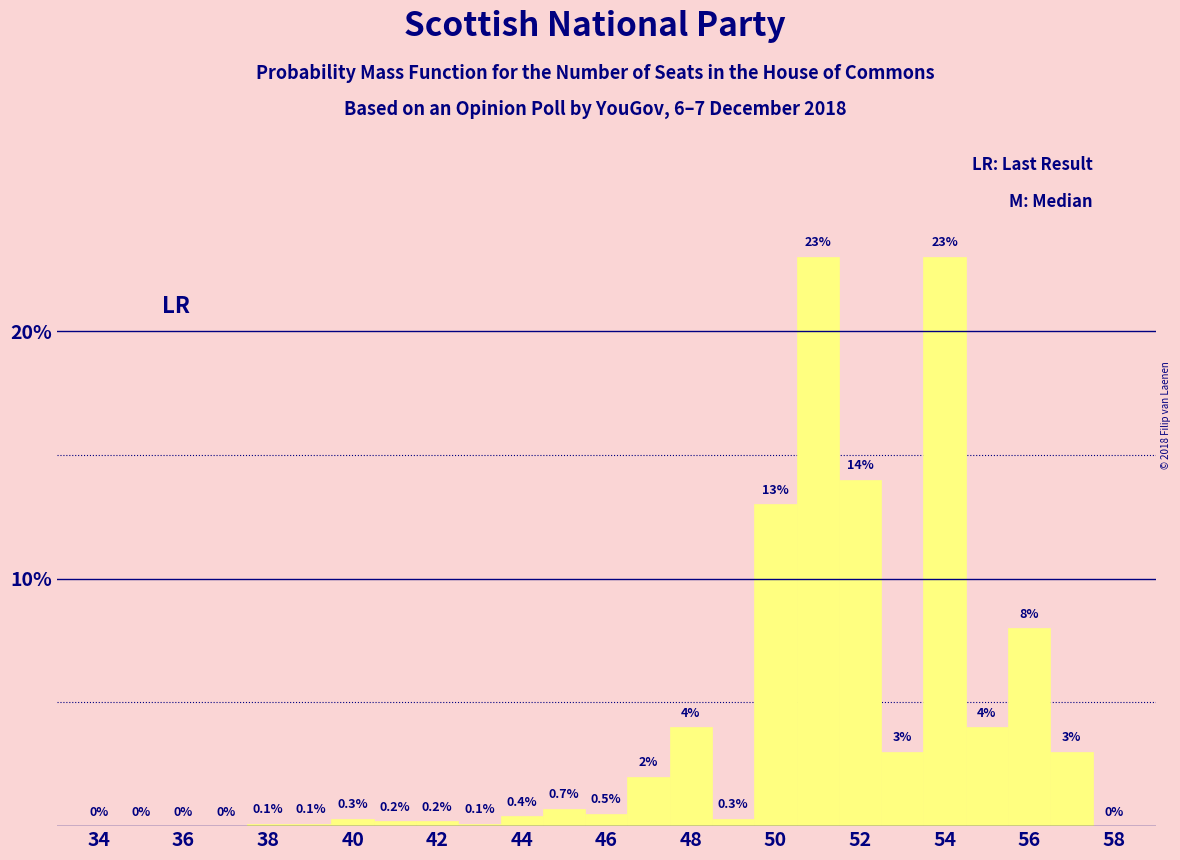

Reading left to right, transcribe this chart: for each bar, give the range it covers on the x-axis and its height. The bar edges are not printed on the chart, so give them approximately, as read against the axis.

33.5 to 34.5: 0.0
34.5 to 35.5: 0.0
35.5 to 36.5: 0.0
36.5 to 37.5: 0.0
37.5 to 38.5: 0.1
38.5 to 39.5: 0.1
39.5 to 40.5: 0.3
40.5 to 41.5: 0.2
41.5 to 42.5: 0.2
42.5 to 43.5: 0.1
43.5 to 44.5: 0.4
44.5 to 45.5: 0.7
45.5 to 46.5: 0.5
46.5 to 47.5: 2.0
47.5 to 48.5: 4.0
48.5 to 49.5: 0.3
49.5 to 50.5: 13.0
50.5 to 51.5: 23.0
51.5 to 52.5: 14.0
52.5 to 53.5: 3.0
53.5 to 54.5: 23.0
54.5 to 55.5: 4.0
55.5 to 56.5: 8.0
56.5 to 57.5: 3.0
57.5 to 58.5: 0.0